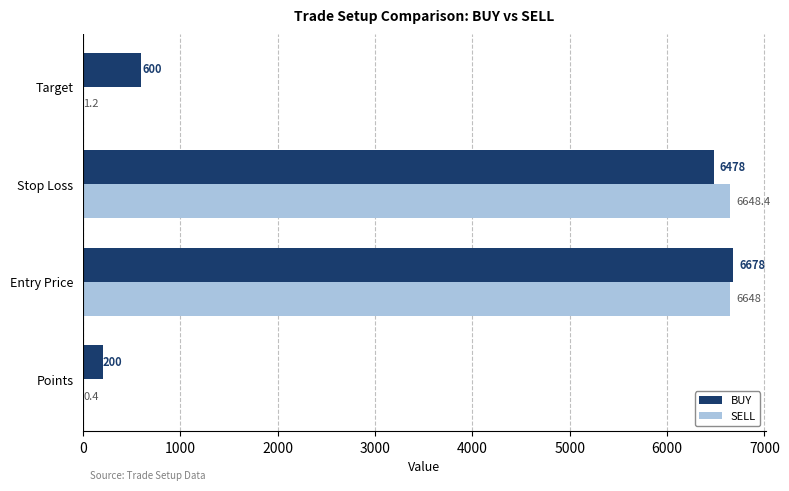

What is the maximum value shown in the chart?

6678.0